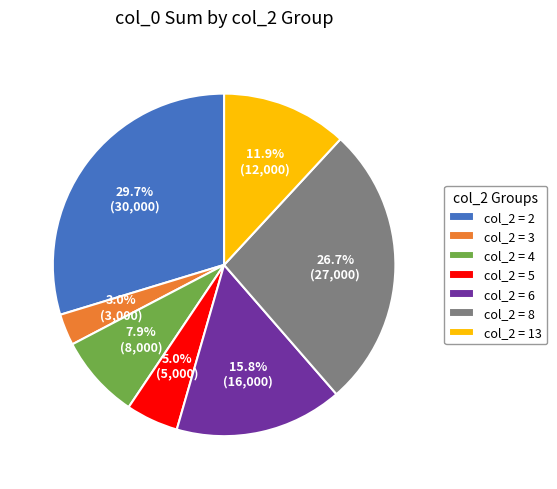

Do col_2 = 4 and col_2 = 5 together represent more than half of the pie?

No